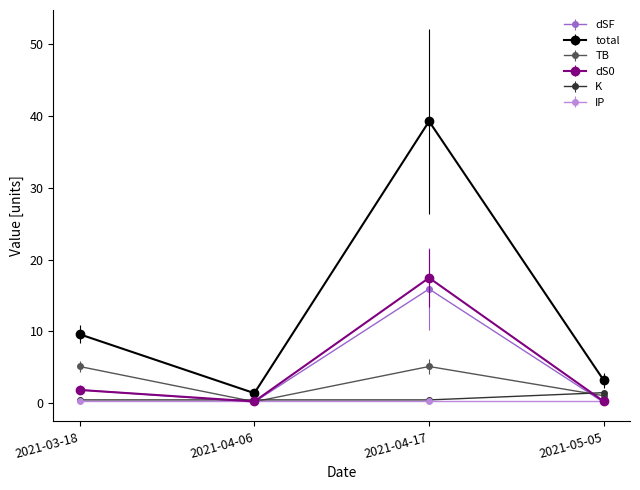

What is the approximate value of K at 2021-04-06?

0.5